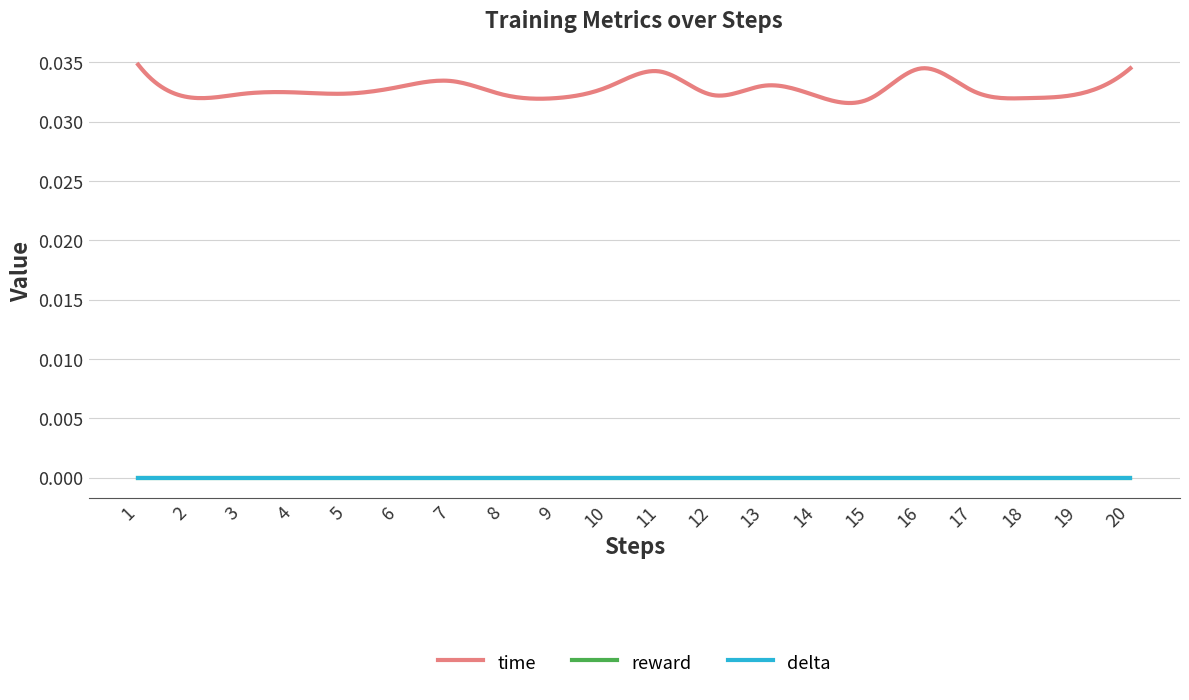

True or false: reward has more than 2 points higher than both neighbors.

False